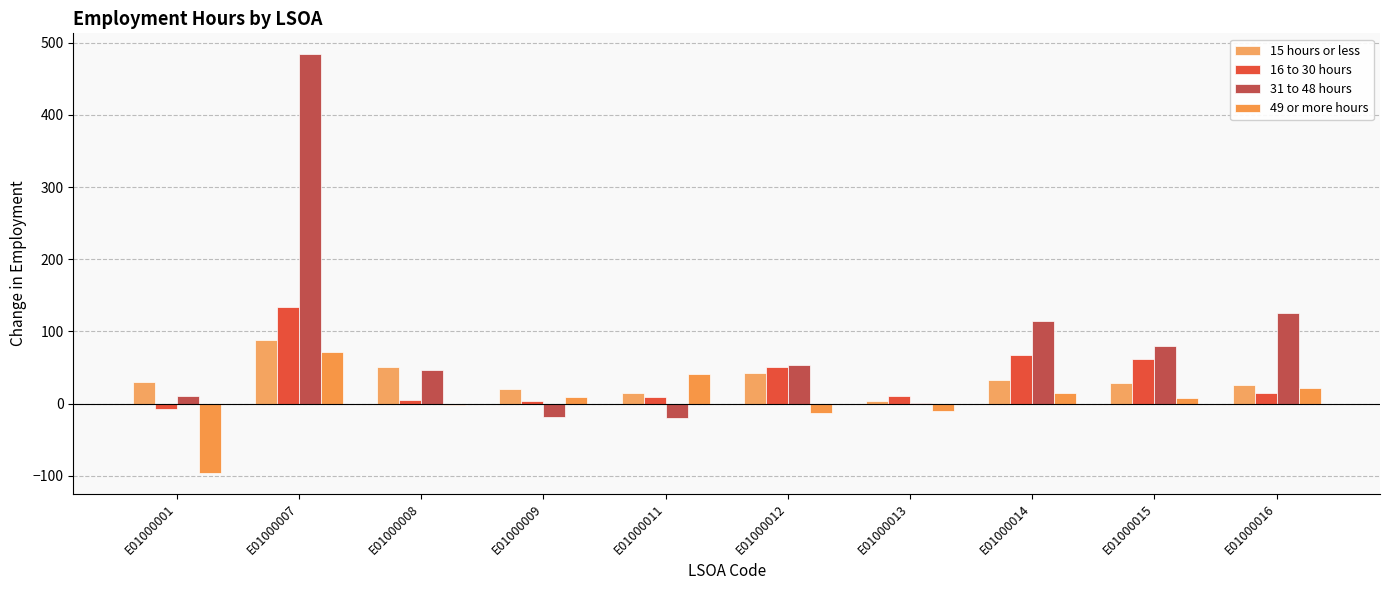

Does the chart contain stacked bars?

No